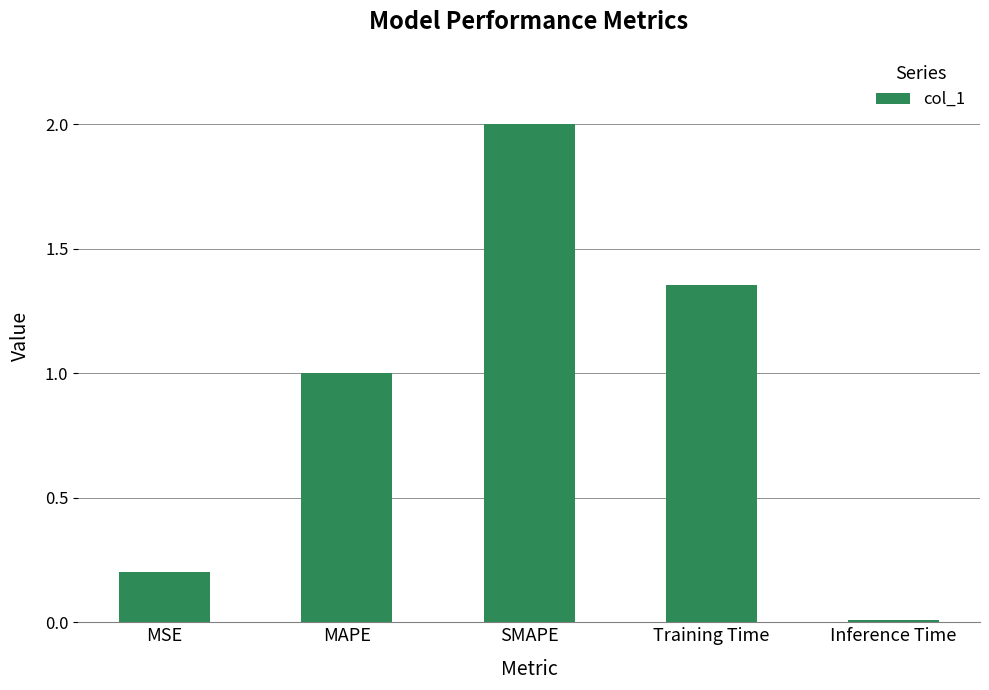

What position from the left is SMAPE?

3